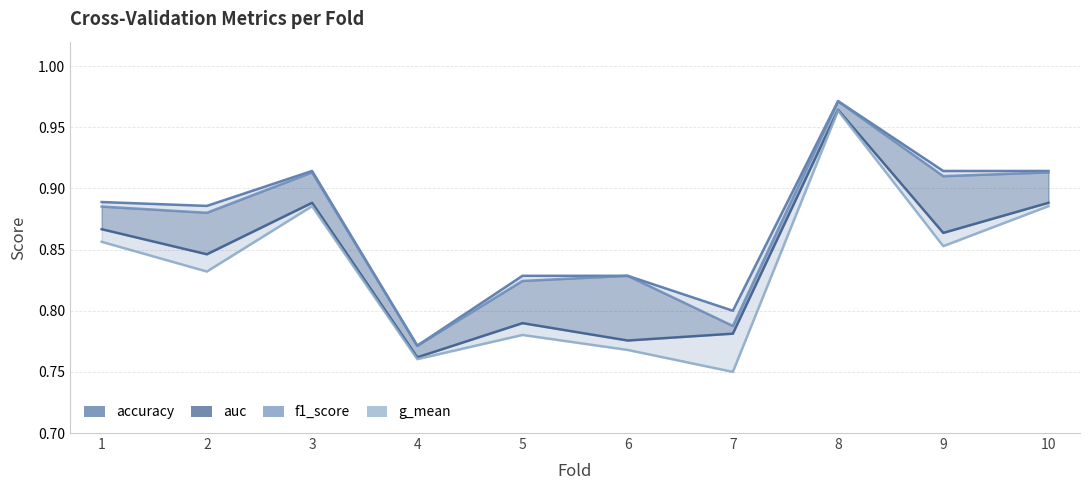

True or false: g_mean has a value of 0.4 at 8.

False